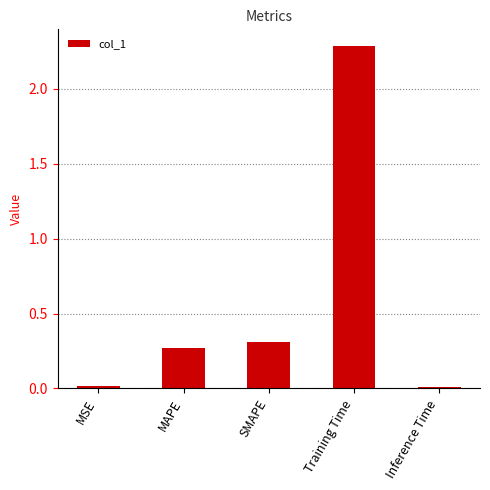

What is the difference between the values at MAPE and Training Time?

2.0